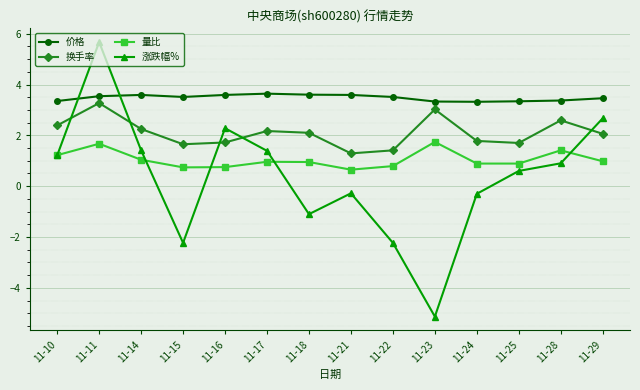

What is the approximate value of 量比 at 11-16?

0.8